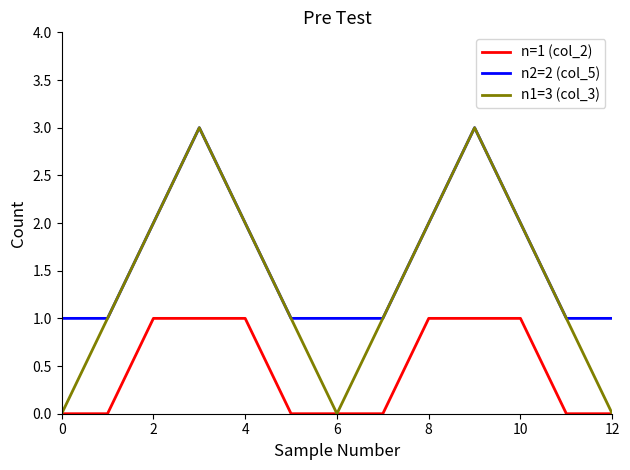

Which series has the widest spread of values?

n1=3 (col_3)